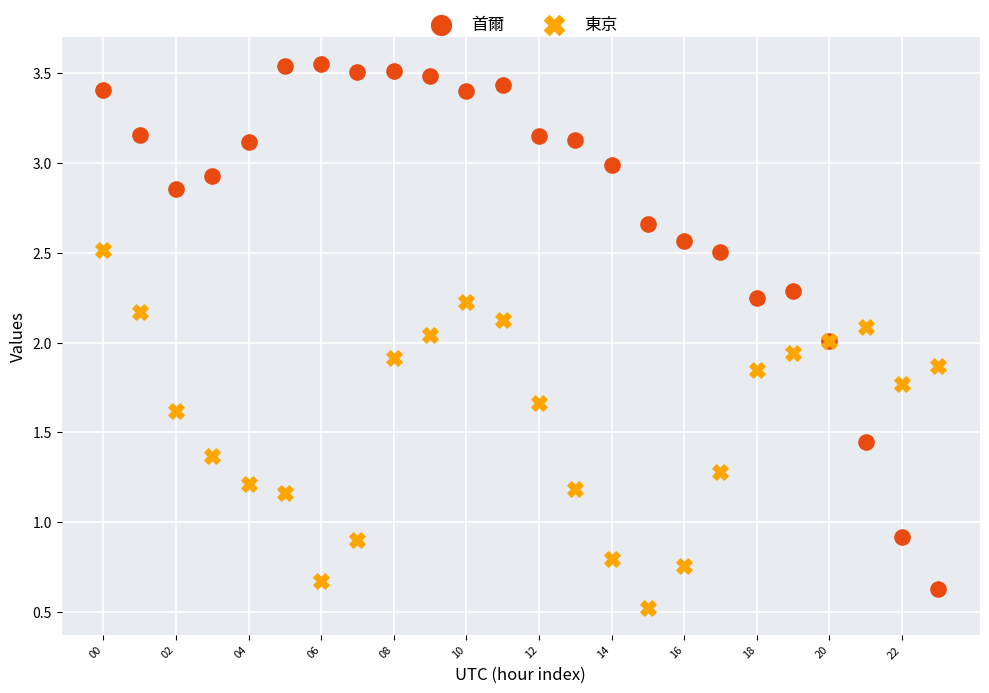

Which series has the widest spread of Y values?

首爾